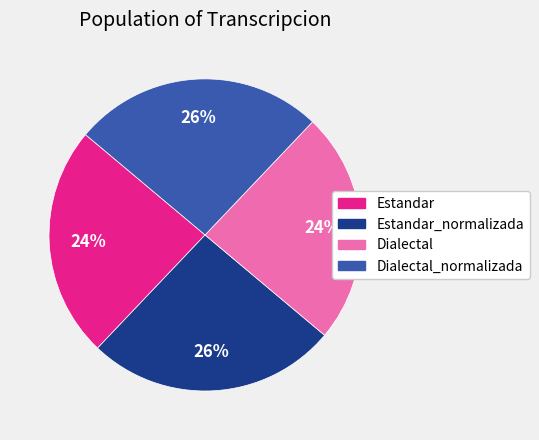

How many segments does this pie chart have?

4